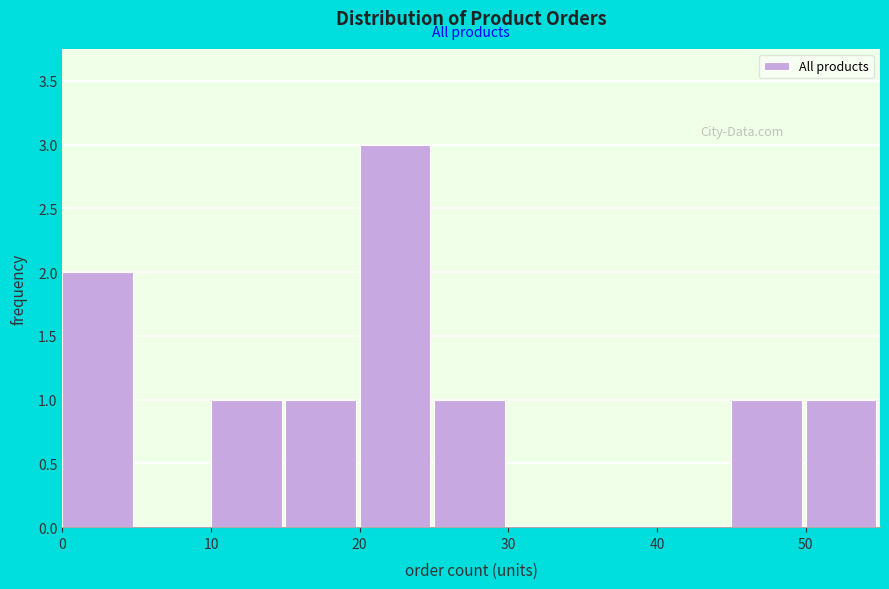

Reading left to right, list every bar in this chart as the range it spans on the x-axis followed by its height. The values are not printed on the chart, so give them approximately, as read against the axis.

0 to 5: 2
5 to 10: 0
10 to 15: 1
15 to 20: 1
20 to 25: 3
25 to 30: 1
30 to 35: 0
35 to 40: 0
40 to 45: 0
45 to 50: 1
50 to 55: 1